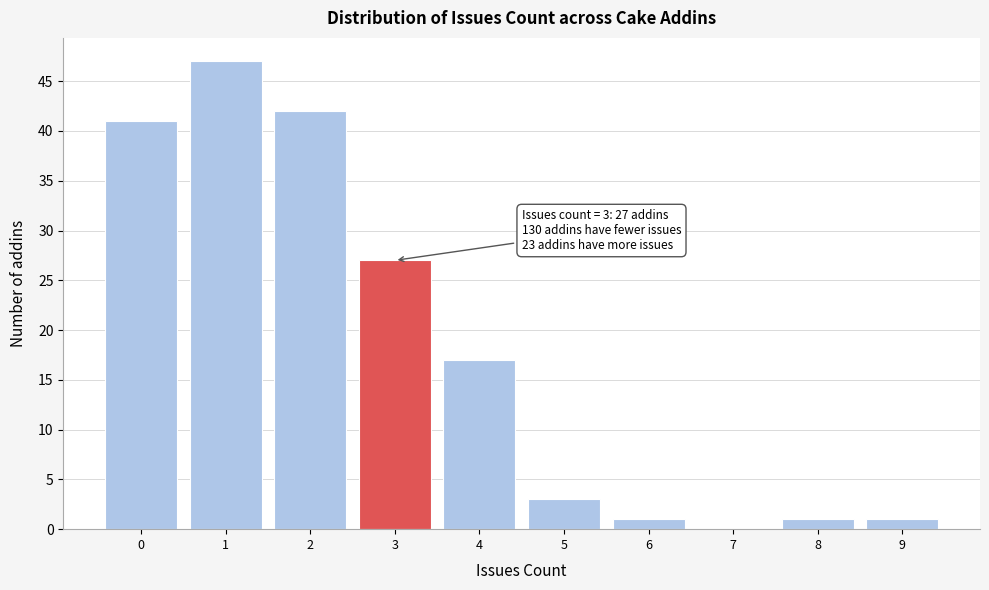

Over which range of the x-axis is the bar tallest?

0.5 to 1.5